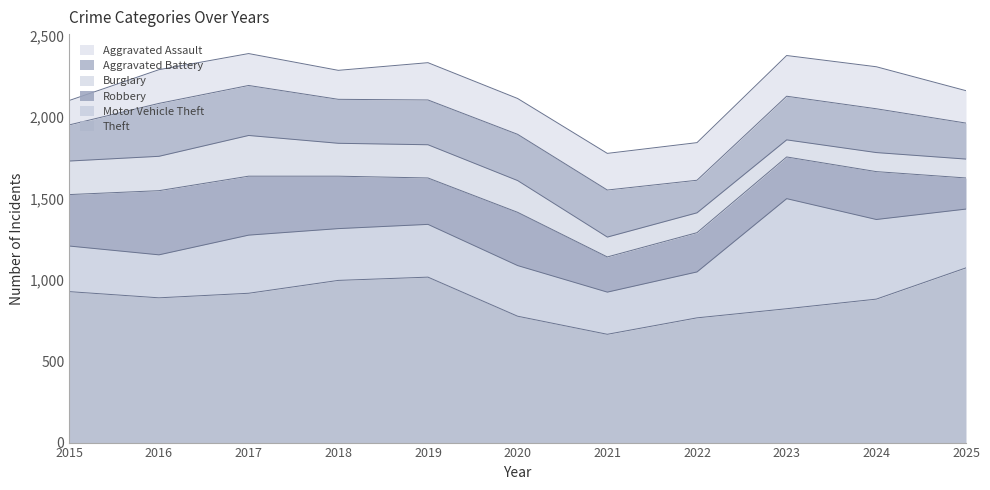

Is the value of Theft at 2021 greater than the value of Aggravated Battery at 2021?

Yes